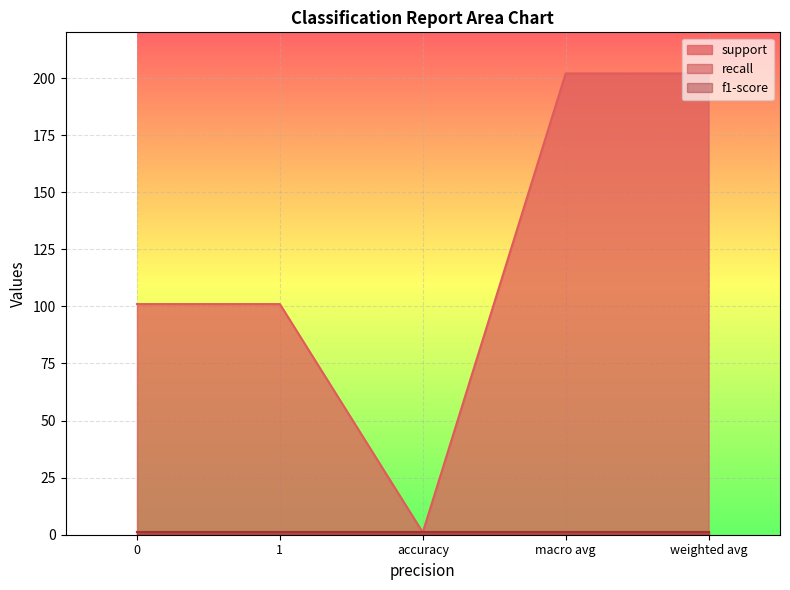

True or false: f1-score has a value of 1 at 1.

False